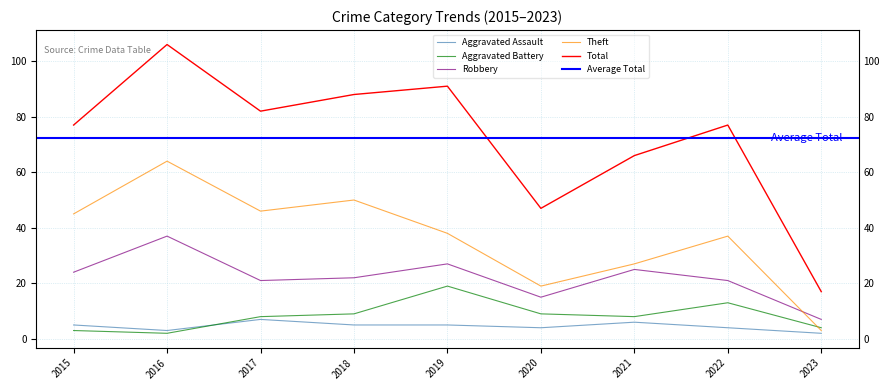

Which series changed the most between 2015 and 2017?

Aggravated Battery